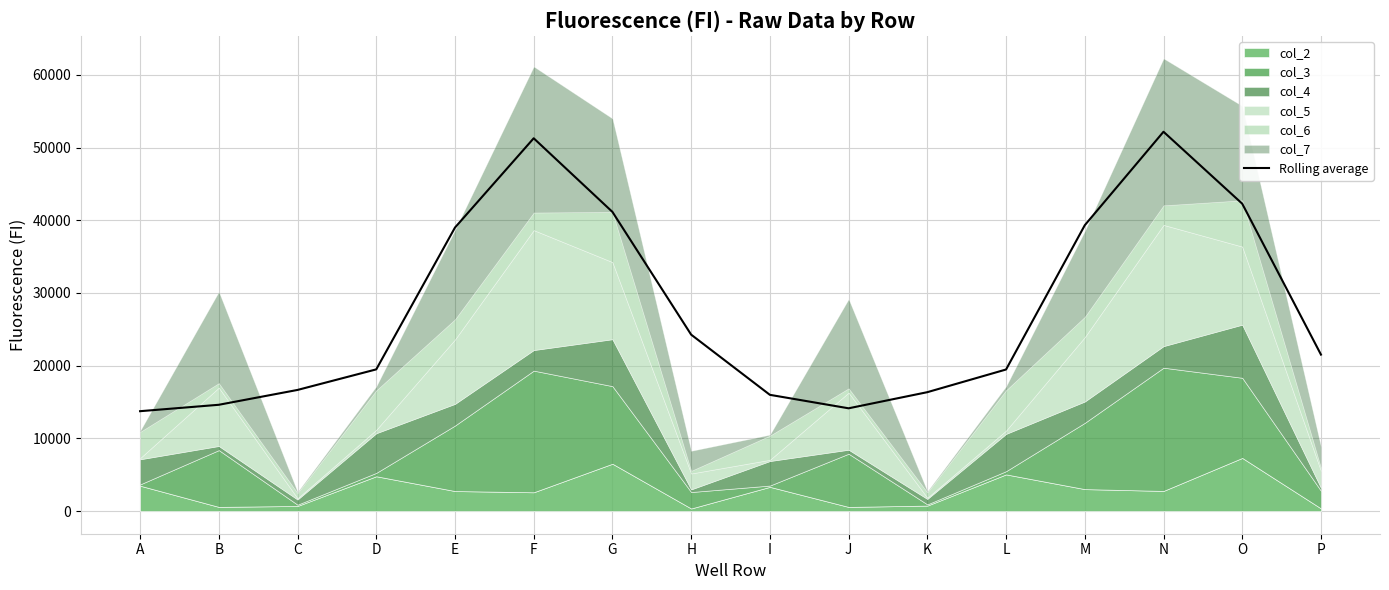

Rank the categories by value from lowest to highest.

A, J, B, I, K, C, L, D, P, H, E, M, G, O, F, N